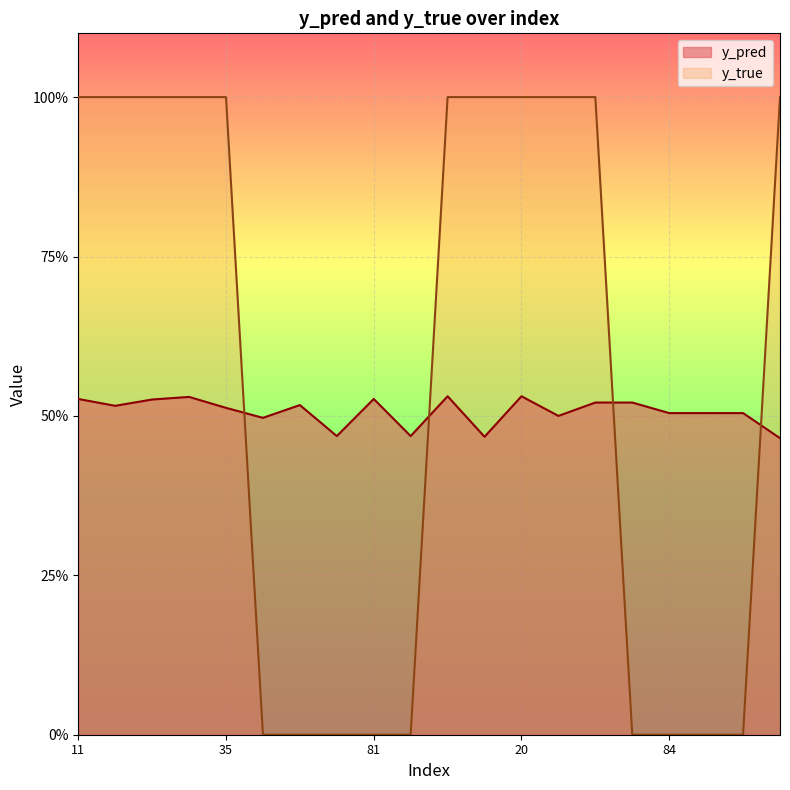

What is the difference between the y_true values at 76 and 29?

1.0